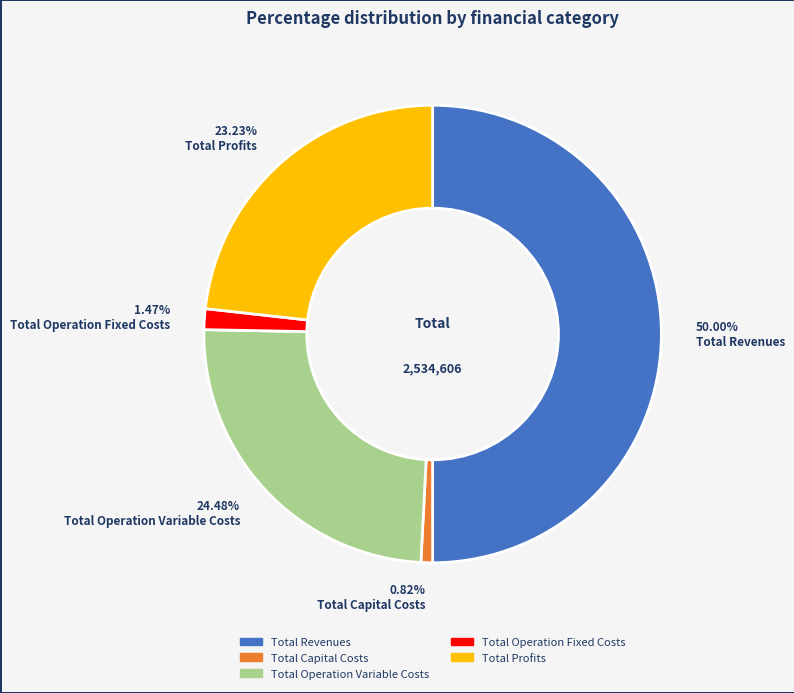

To the nearest percent, what portion does Total Capital Costs represent?

1%